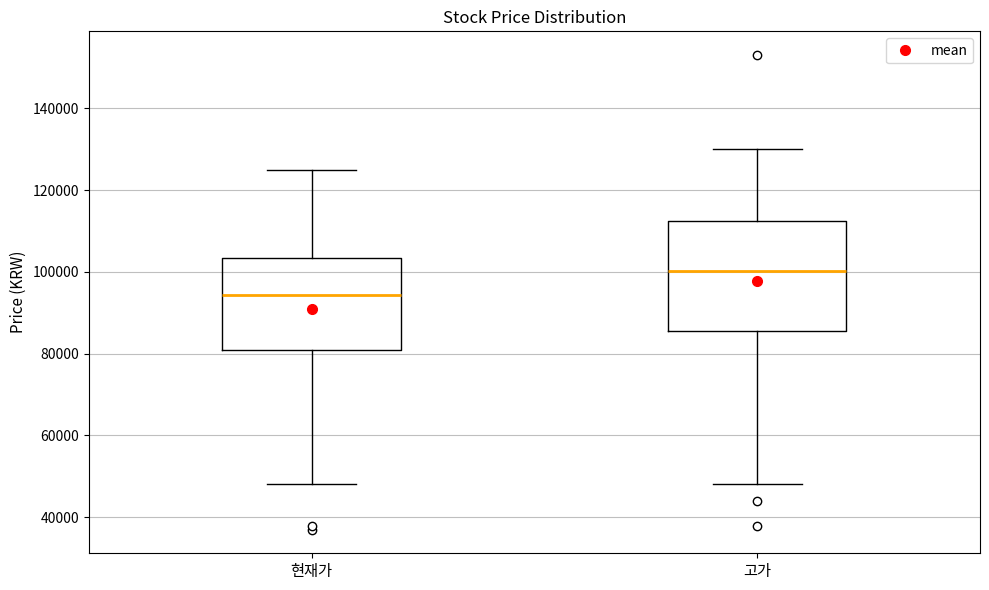

Reading left to right, read every box against the y-axis: the position of its median line, the range the box covers, and the ends of its whiskers. The values are not printed on the chart, so give them approximately, as read against the axis.

현재가: median 94000, box 80000 to 104000, whiskers 48000 to 126000
고가: median 100000, box 86000 to 112000, whiskers 48000 to 130000